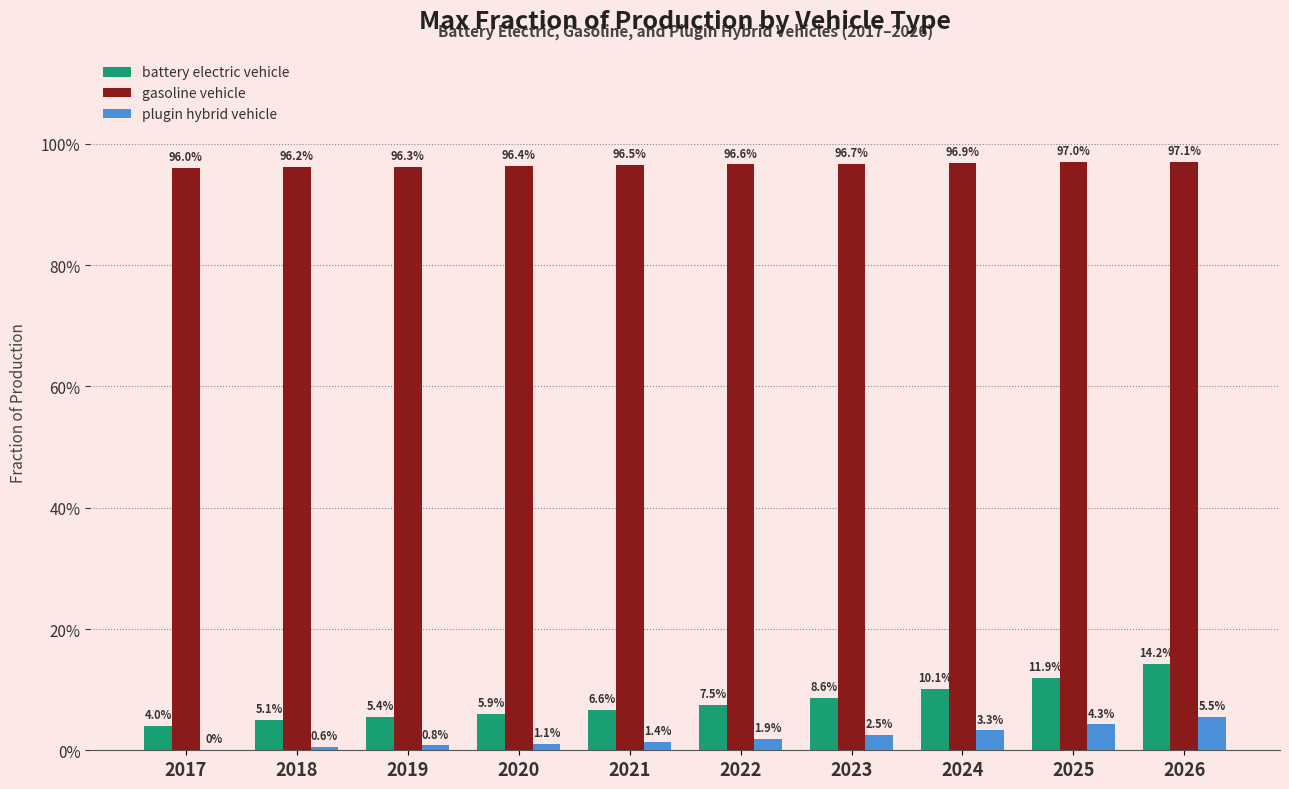

What are all the series names shown in the legend?

battery electric vehicle, gasoline vehicle, plugin hybrid vehicle